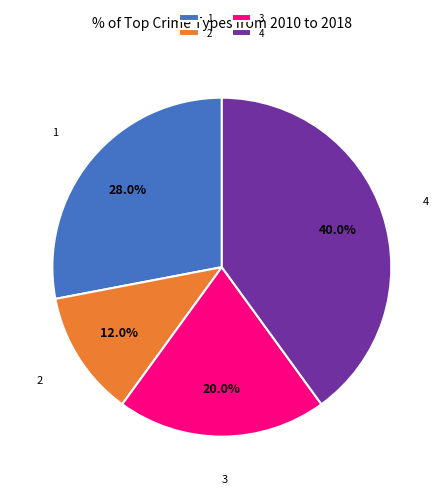

What percentage is the 3 slice, to the nearest percent?

20%